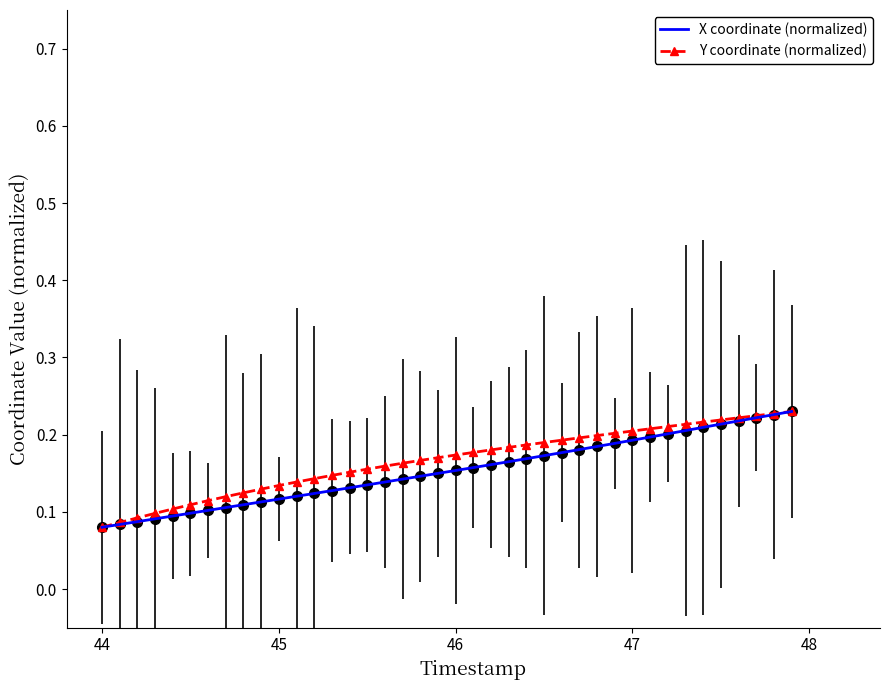

How many X coordinate (normalized) values are between 0 and 1?

40